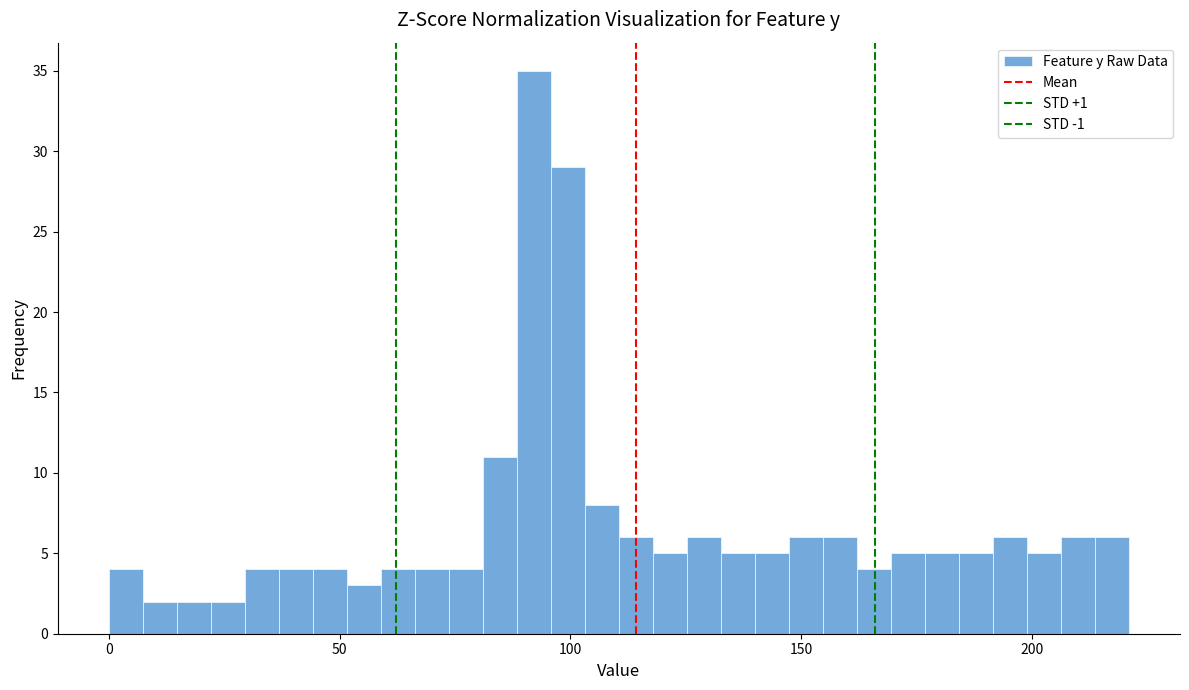

Read against the x-axis, roughly where is the centre of the tallest bar?

90